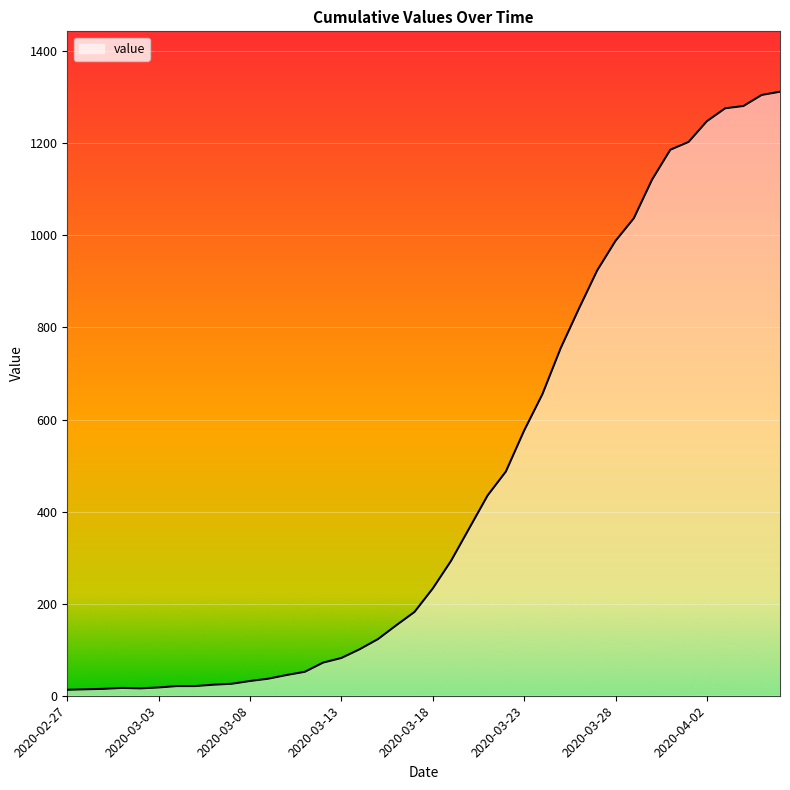

What is the maximum value shown in the chart?

1312